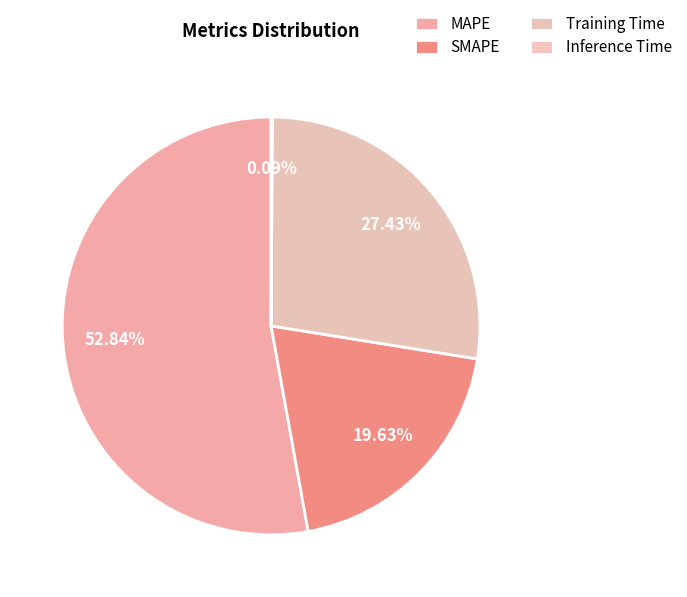

Does SMAPE account for over 50% of the chart?

No